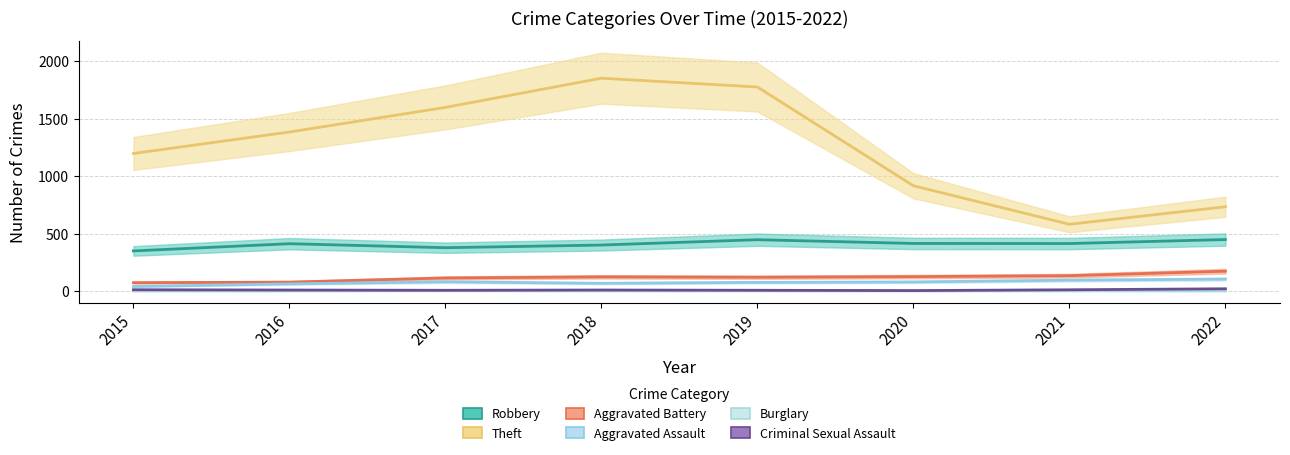

Reading left to right, extract all data points from this chart.

Robbery: 2015=348.4	2016=411.2	2017=376.5	2018=399.5	2019=446.0	2020=413.3	2021=412.7	2022=447.3
Theft: 2015=1196.5	2016=1383.4	2017=1597.7	2018=1851.7	2019=1775.1	2020=915.5	2021=580.3	2022=732.7
Aggravated Battery: 2015=72.0	2016=76.8	2017=112.9	2018=122.6	2019=119.4	2020=124.6	2021=132.9	2022=171.8
Aggravated Assault: 2015=38.8	2016=61.6	2017=79.4	2018=66.6	2019=74.6	2020=78.0	2021=93.9	2022=103.0
Burglary: 2015=0.0	2016=0.2	2017=1.6	2018=0.3	2019=0.8	2020=0.2	2021=0.8	2022=0.1
Criminal Sexual Assault: 2015=10.7	2016=8.0	2017=5.7	2018=8.3	2019=5.9	2020=3.3	2021=10.2	2022=18.9